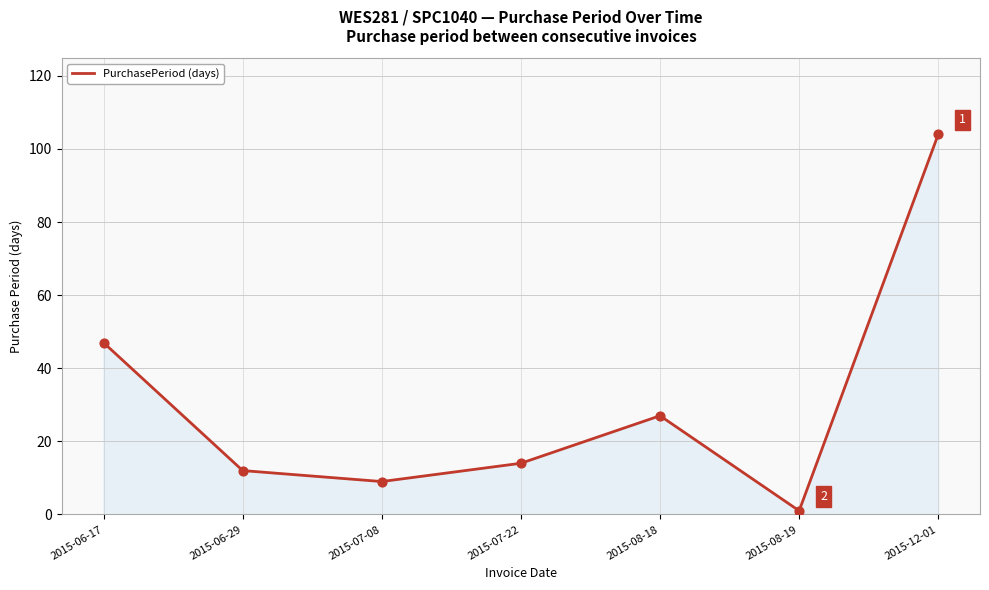

What is the change in value from 2015-07-08 to 2015-08-18?

+18